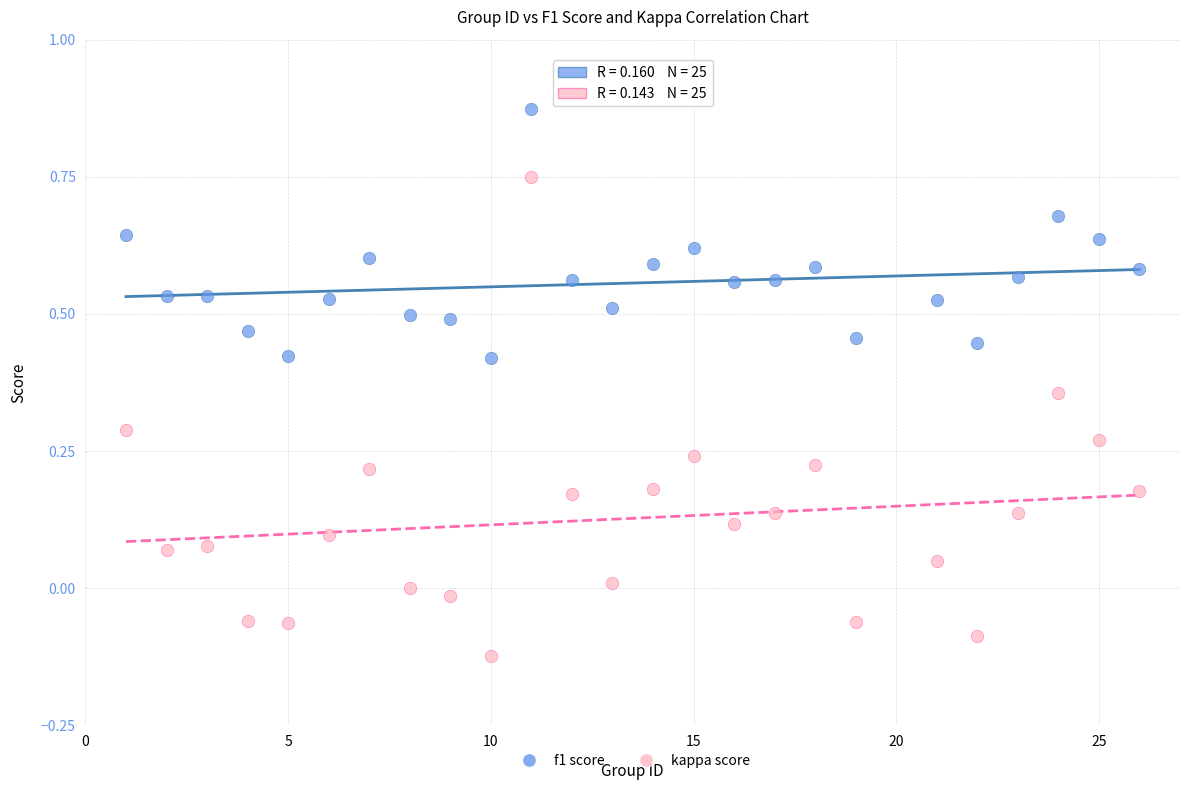

Across all data points, what is the range of X values (max minus min)?

25.0